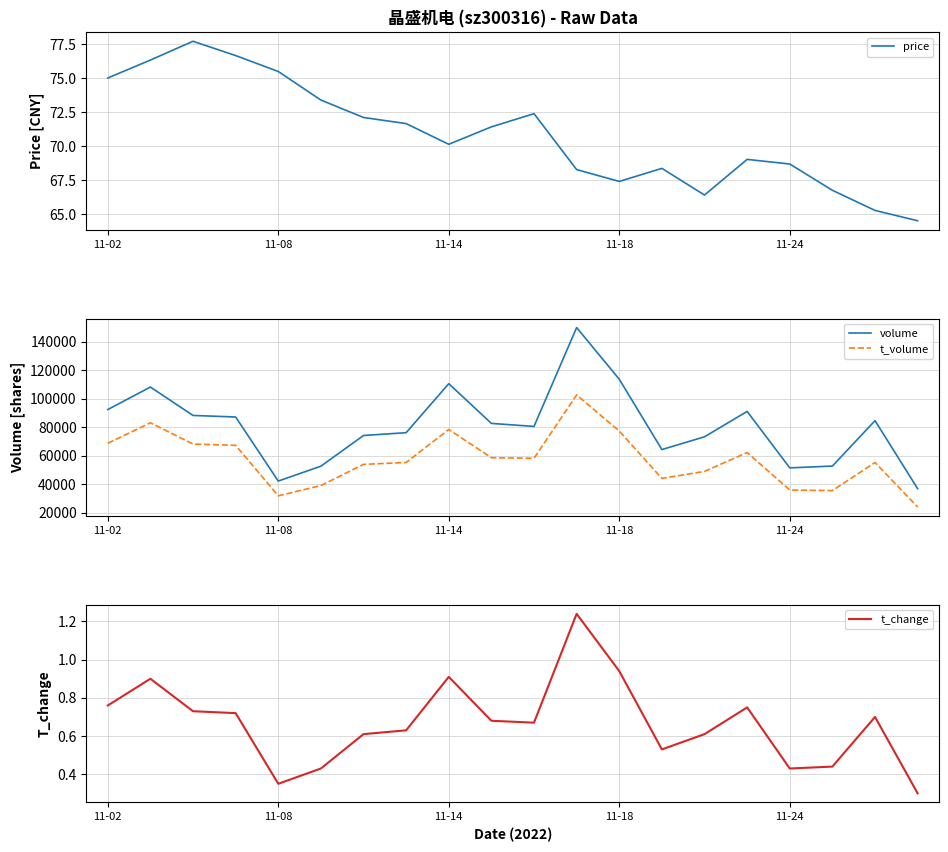

What are all the series names shown in the legend?

price, volume, t_volume, t_change